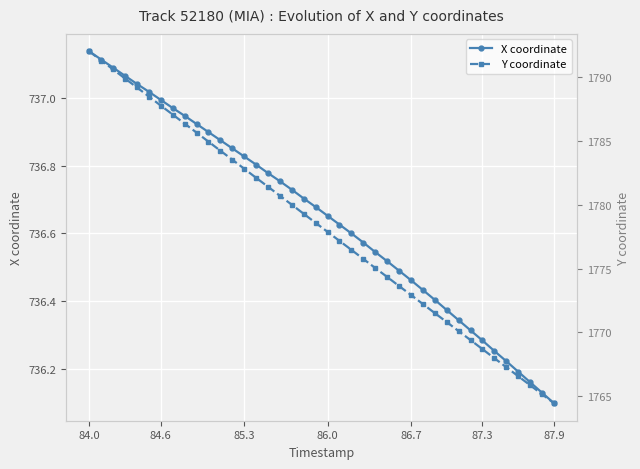

How many values in the Y coordinate series exceed 1778?

20